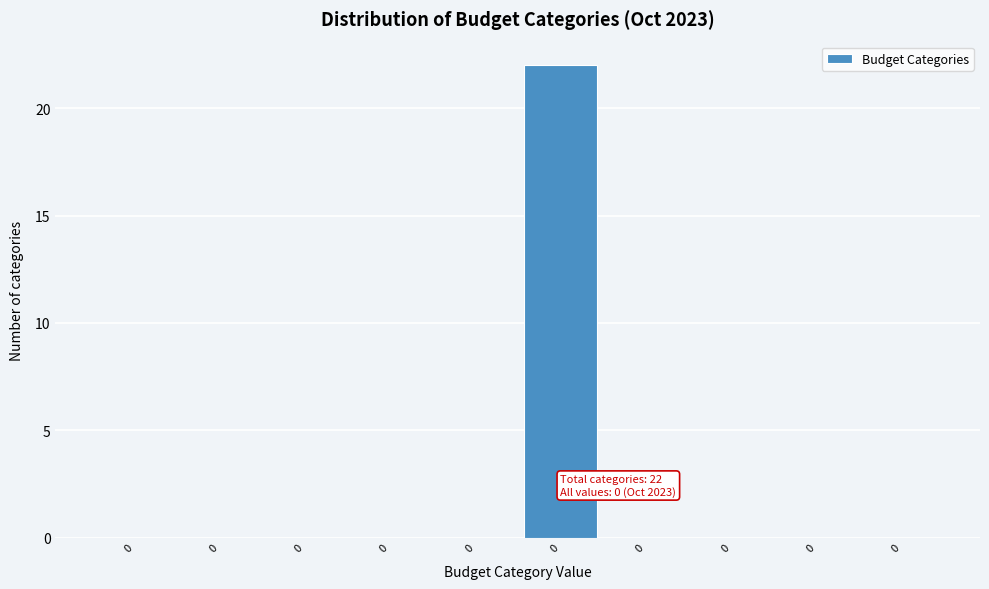

Count the number of data series in this chart.

1